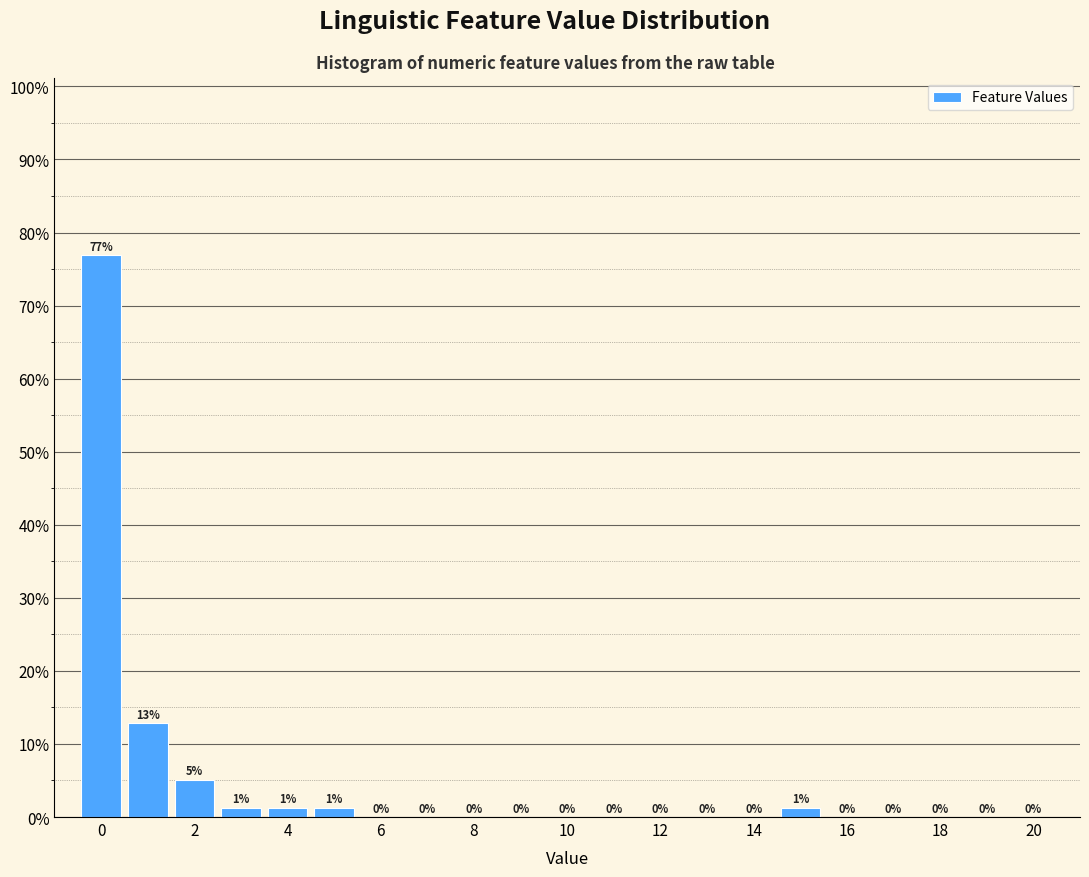

Which range on the x-axis has the tallest bar?

-0.5 to 0.5